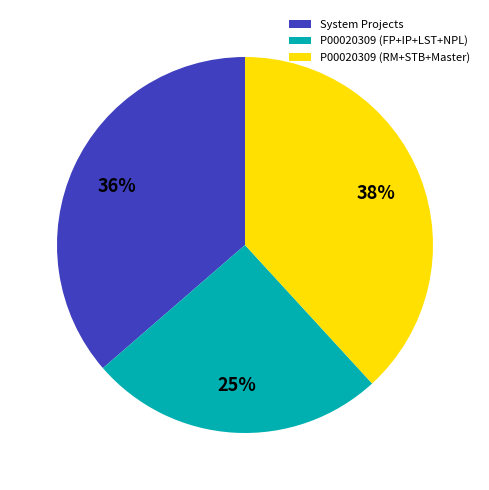

Which category has the biggest portion of the pie?

P00020309 (RM+STB+Master)